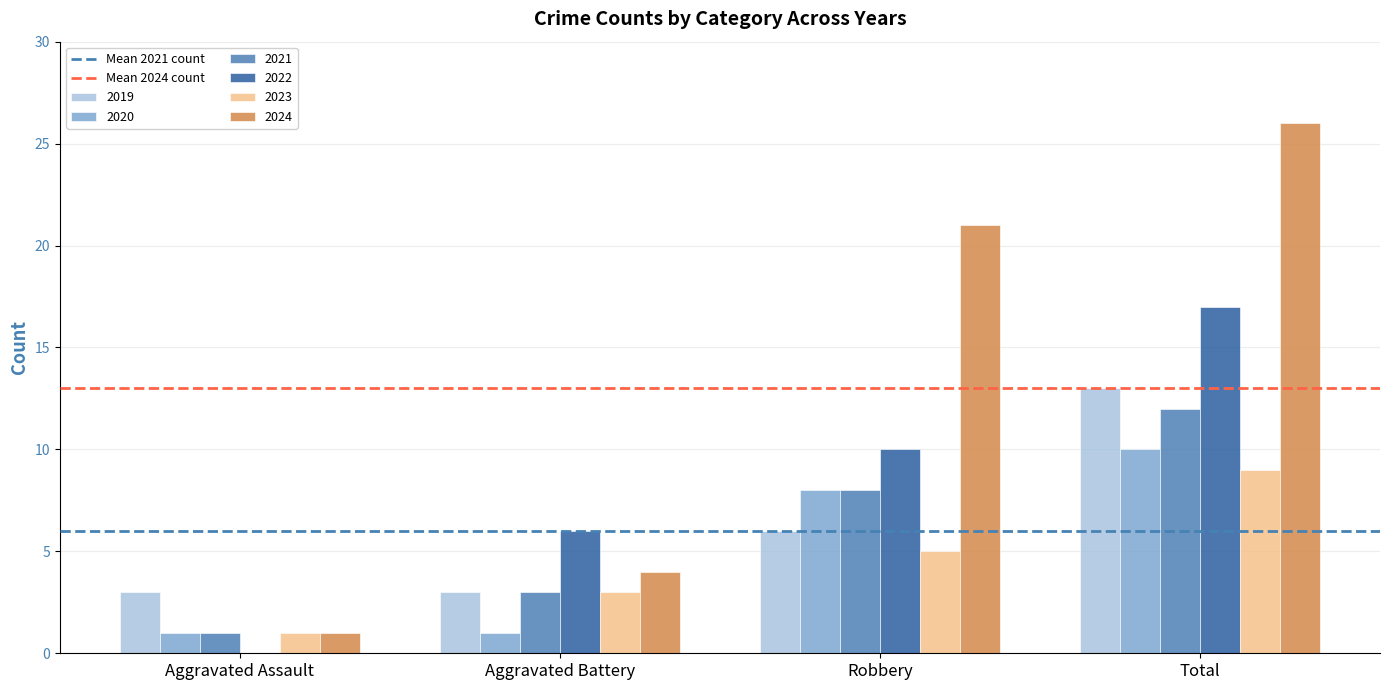

Reading left to right, what are all the values shown in this chart?

2019: Aggravated Assault=3	Aggravated Battery=3	Robbery=6	Total=13
2020: Aggravated Assault=1	Aggravated Battery=1	Robbery=8	Total=10
2021: Aggravated Assault=1	Aggravated Battery=3	Robbery=8	Total=12
2022: Aggravated Assault=0	Aggravated Battery=6	Robbery=10	Total=17
2023: Aggravated Assault=1	Aggravated Battery=3	Robbery=5	Total=9
2024: Aggravated Assault=1	Aggravated Battery=4	Robbery=21	Total=26